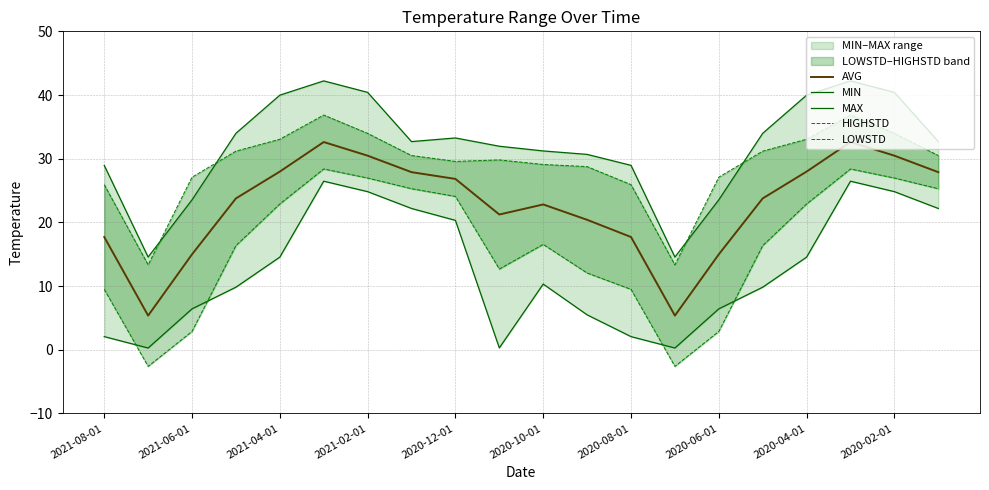

Rank the series by their maximum value, from lowest to highest.

MIN, LOWSTD, AVG, HIGHSTD, MAX